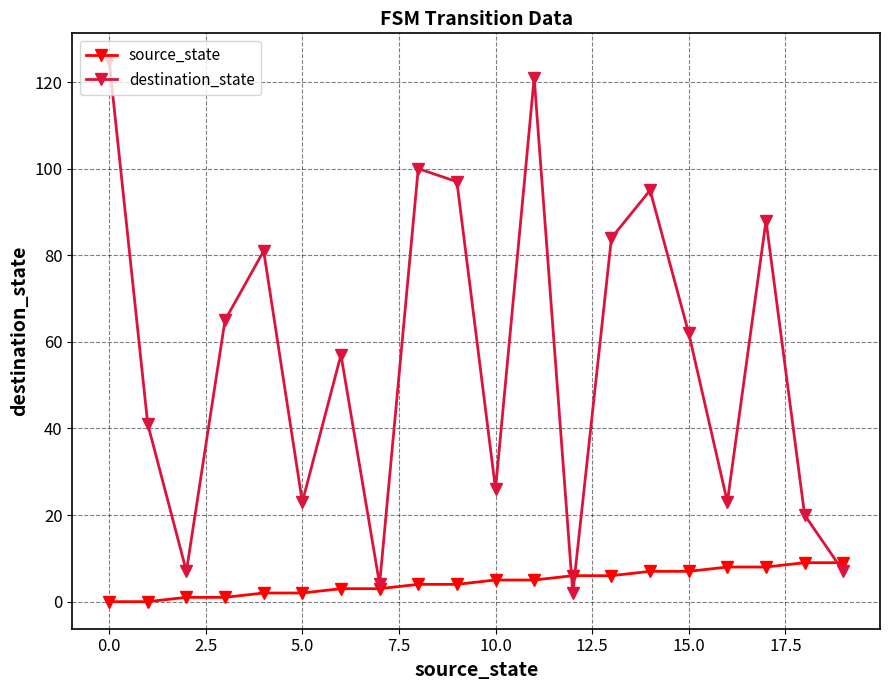

True or false: destination_state has more than 1 interior local peaks.

True